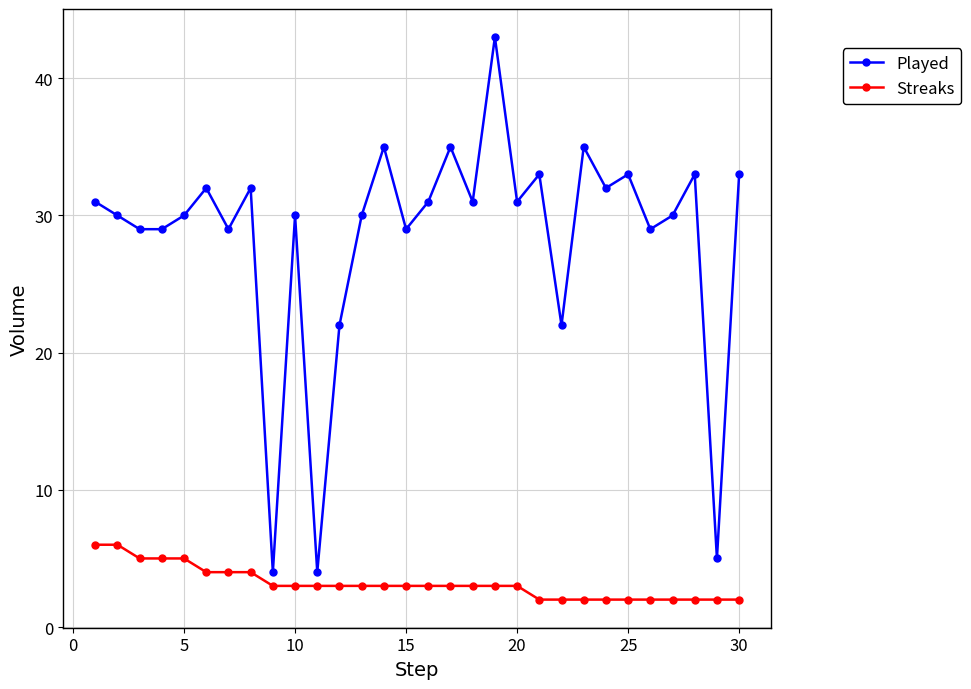

In Played, how many points are higher than both neighbors (excluding endpoints)?

10